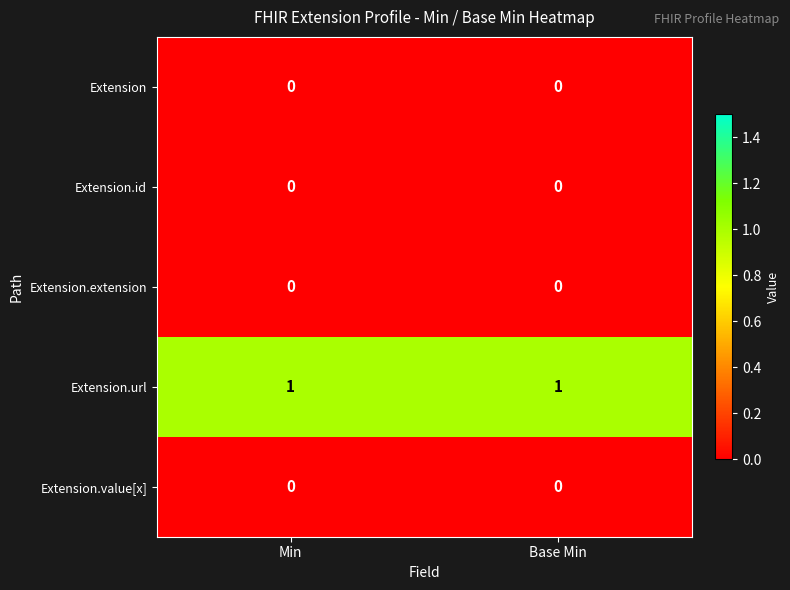

Is it true that Extension equals 0 at Base Min?

True